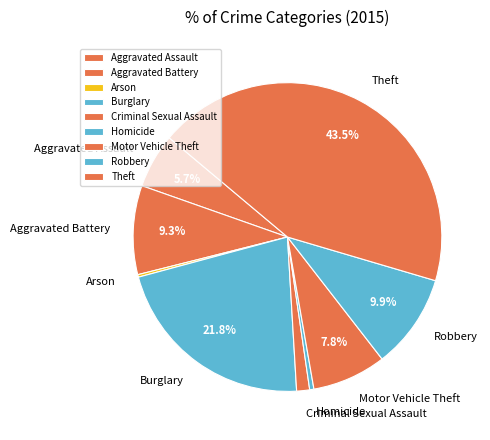

Does any single category account for the majority?

No